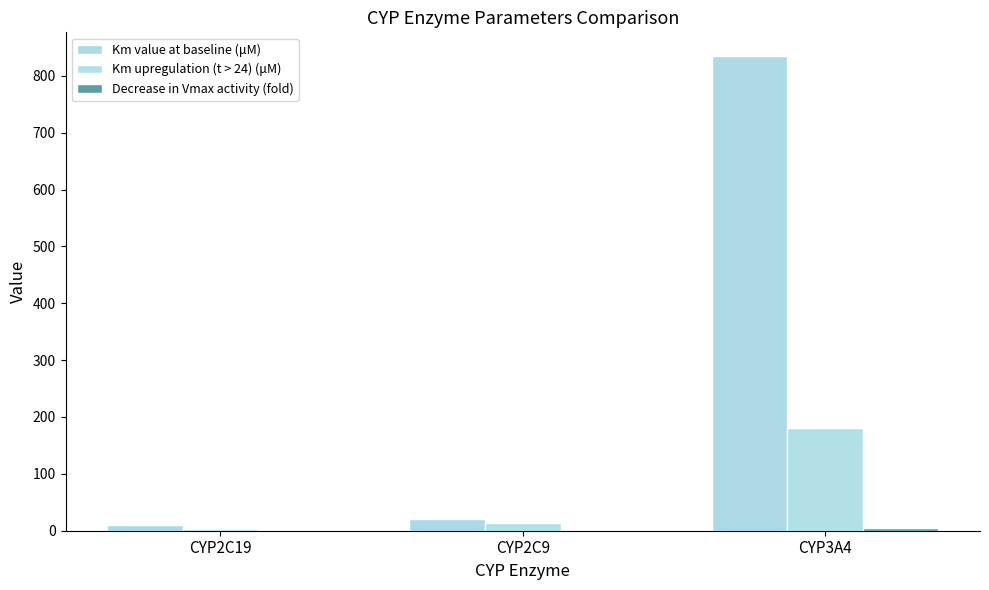

Does the chart contain stacked bars?

No